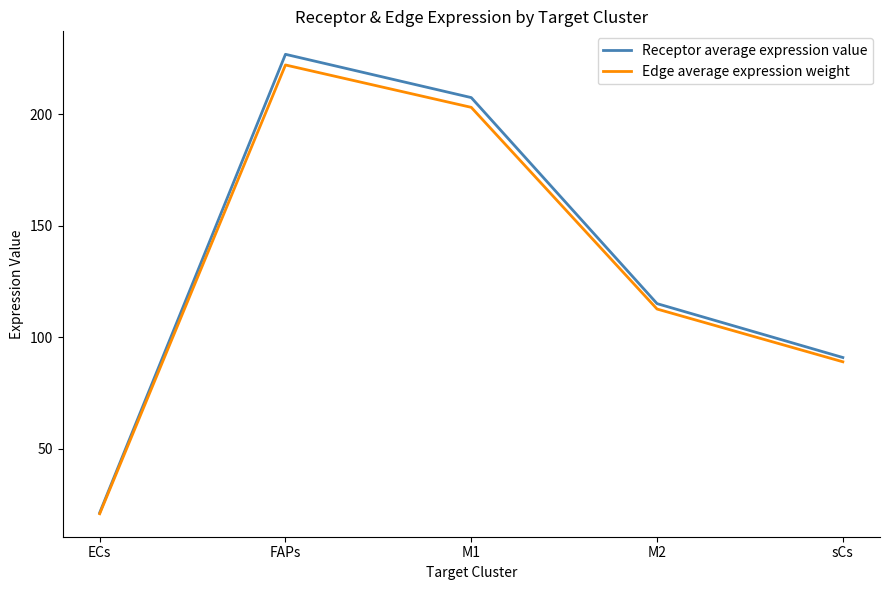

Is the value of Receptor average expression value at M1 greater than the value of Edge average expression weight at sCs?

Yes